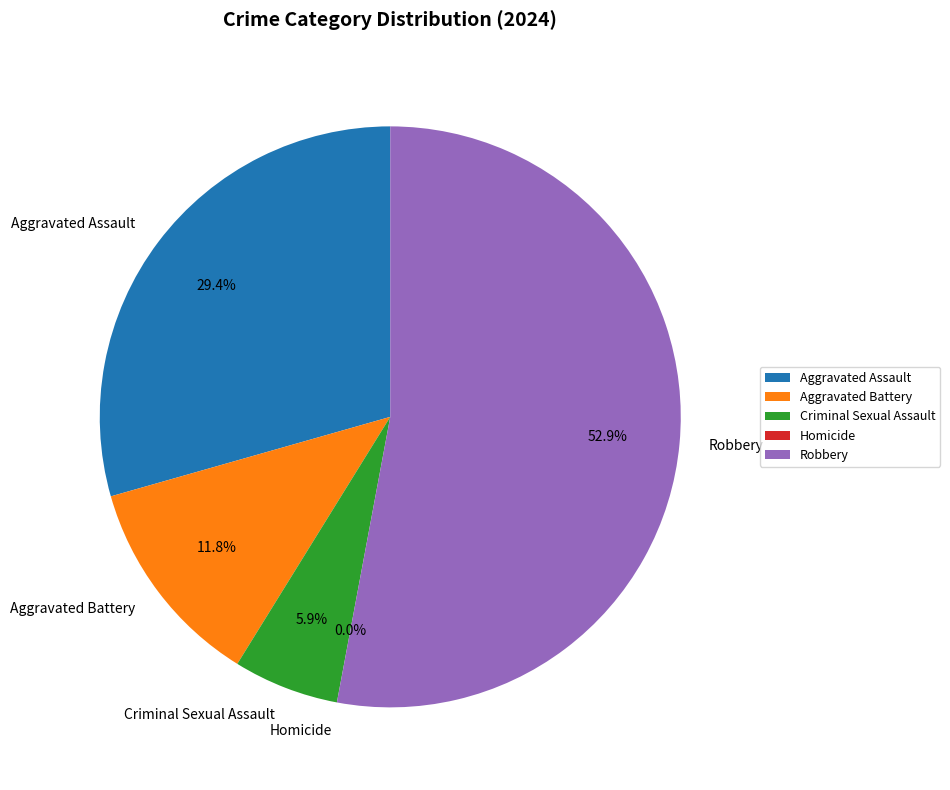

Does any single category account for the majority?

Yes